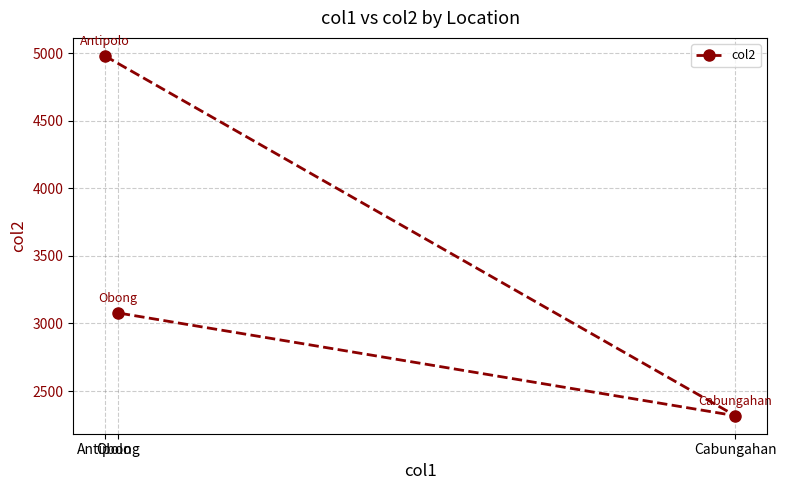

Rank the categories by value from highest to lowest.

Antipolo, Obong, Cabungahan